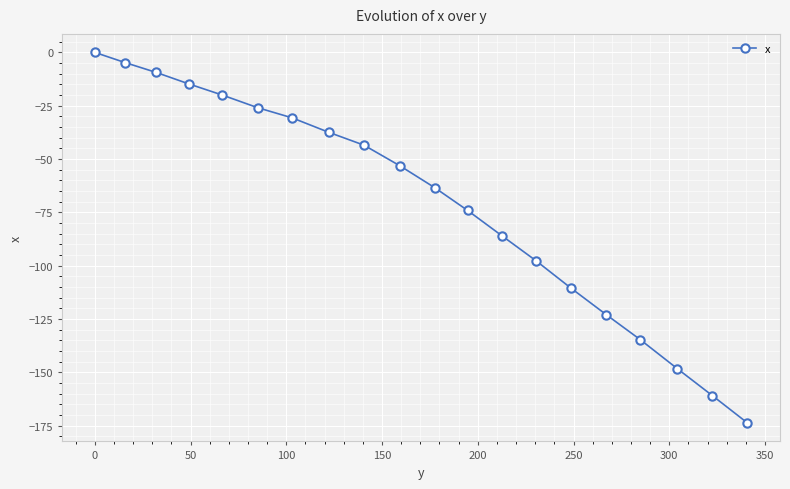

What is the sum of all values?

-1411.6